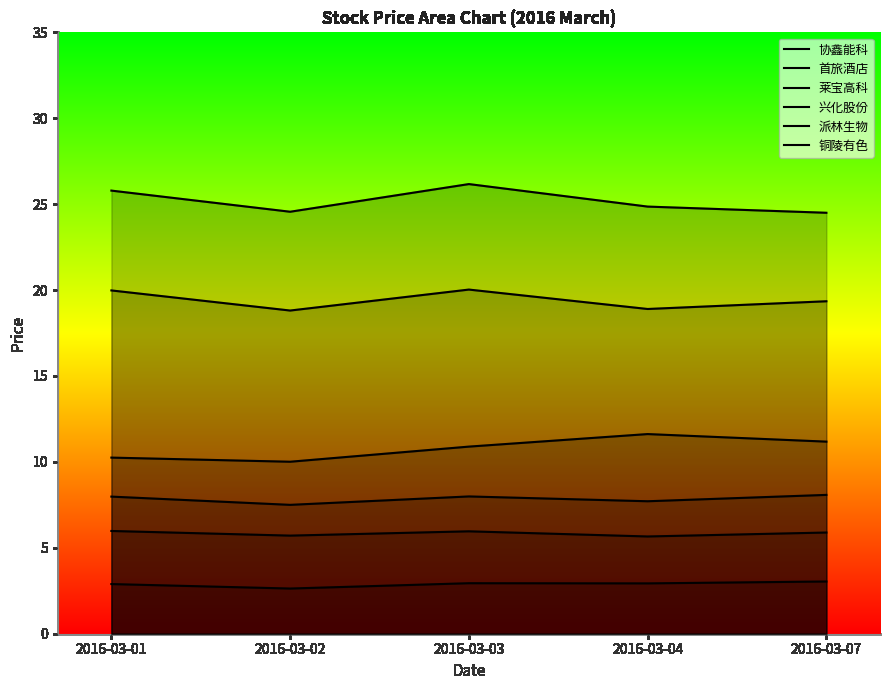

The value of 莱宝高科 at 2016-03-02 is 9.8. True or false?

False